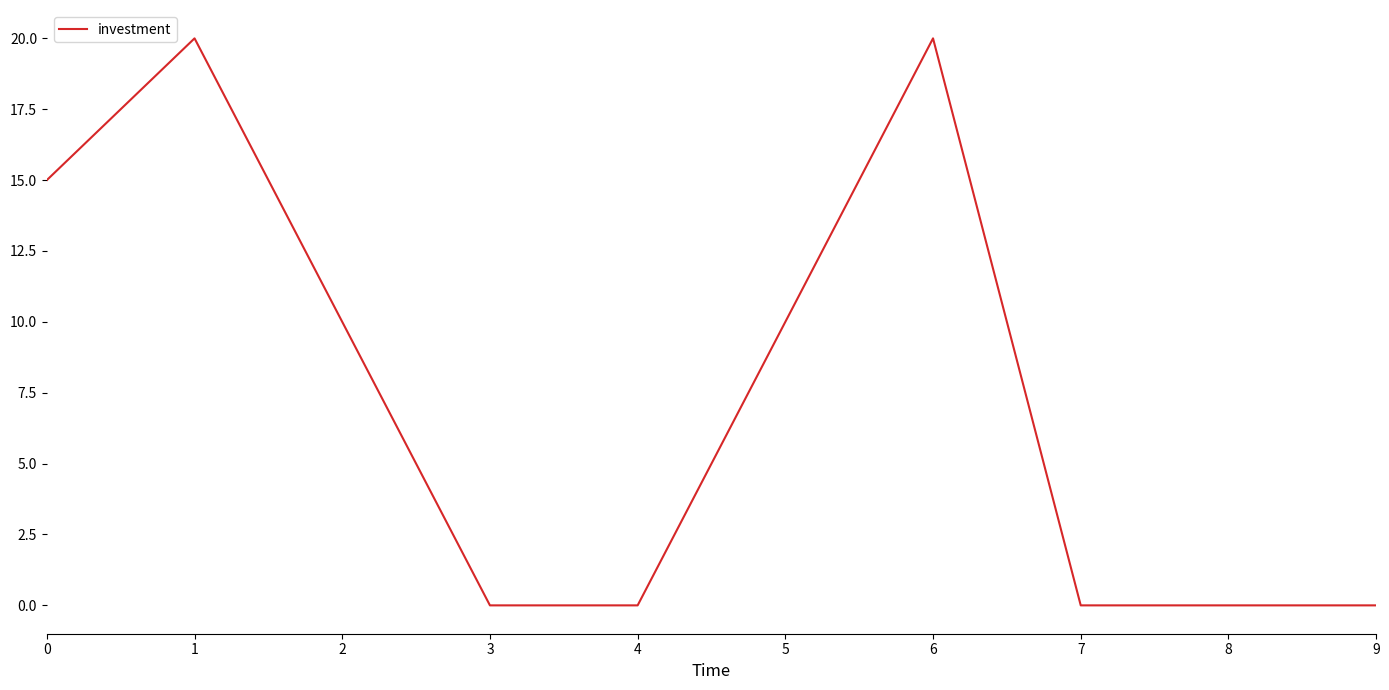

What is the maximum value shown in the chart?

20